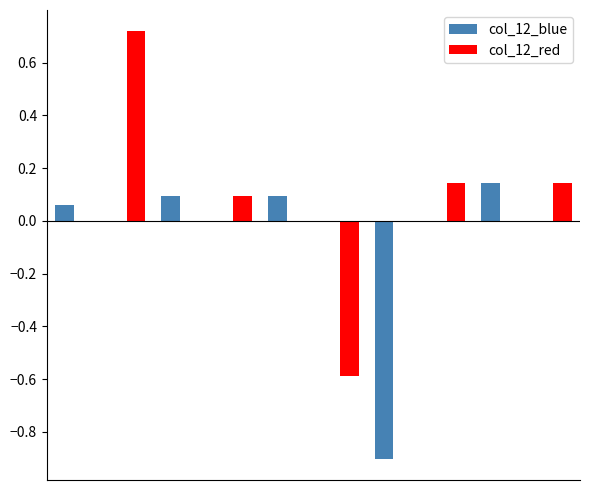

Which series has the largest total across all categories?

col_12_red